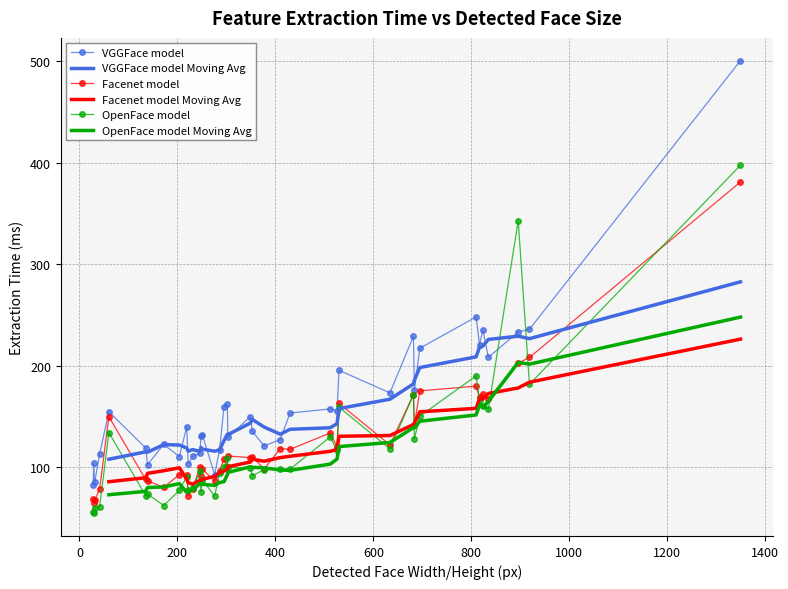

At which category does the chart reach its peak across all series?

1350